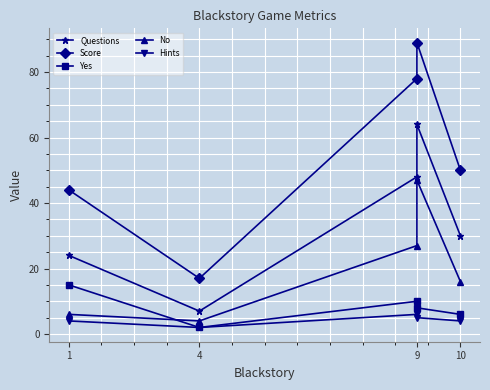

Reading left to right, transcribe all the data shown in this chart.

Questions: 24	7	48	64	30
Score: 44	17	78	89	50
Yes: 15	2	10	8	6
No: 6	4	27	47	16
Hints: 4	2	6	5	4